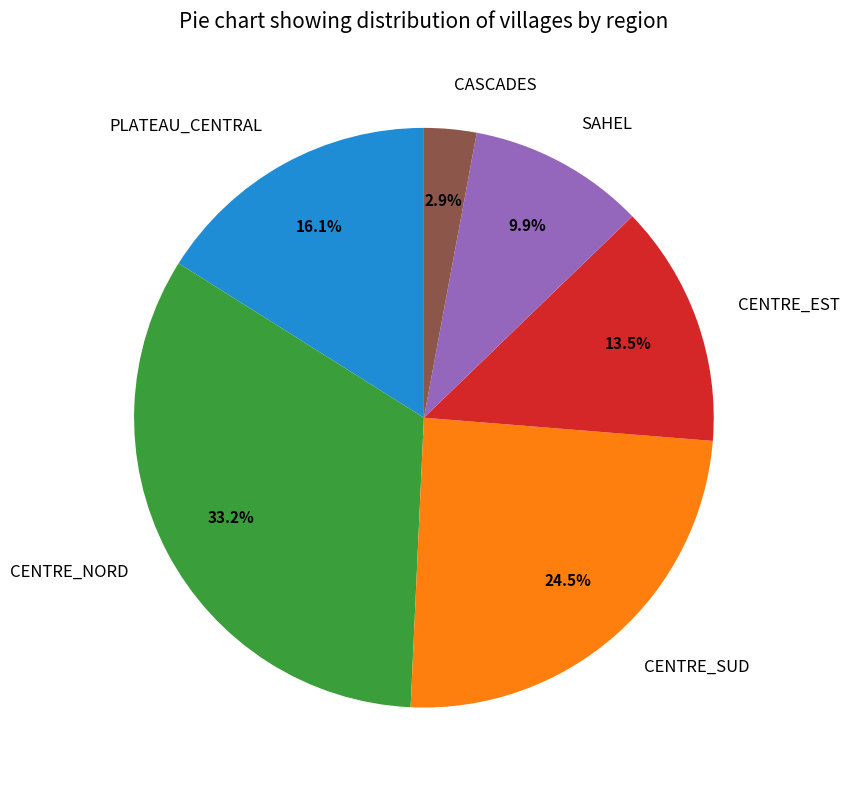

Is it true that SAHEL is 22% of the pie?

False